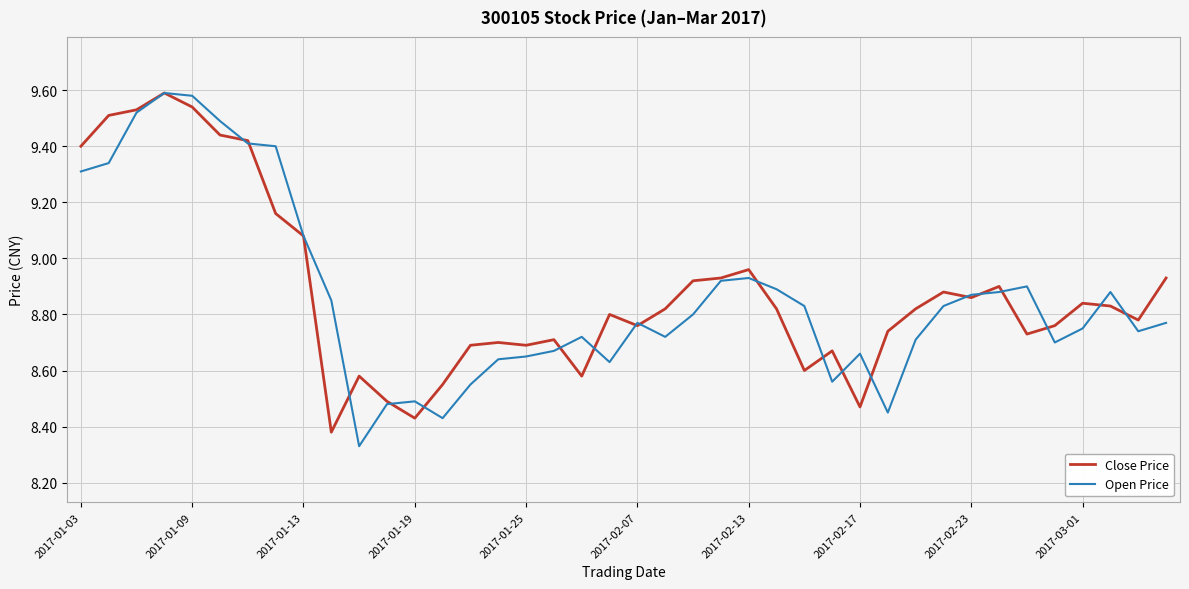

What are all the series names shown in the legend?

Close Price, Open Price